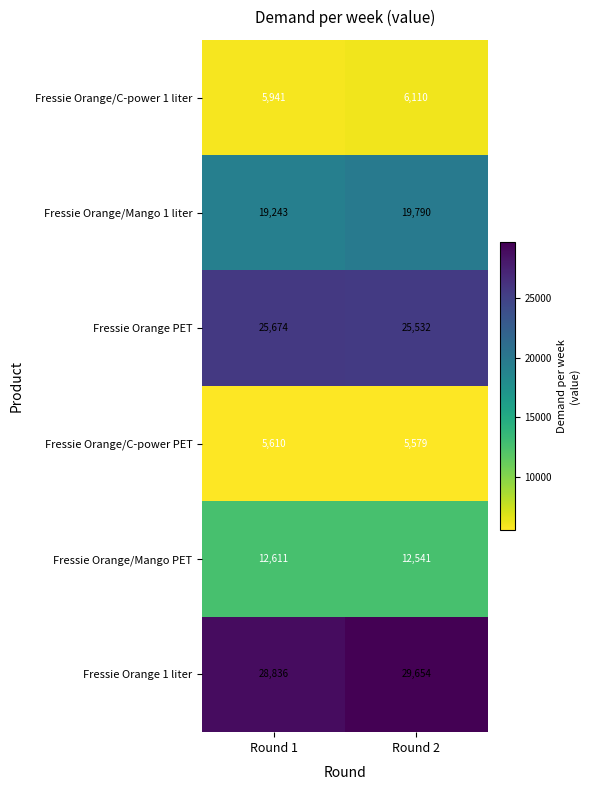

What is the approximate value of Fressie Orange/Mango 1 liter at Round 1, to the nearest 10?

19240